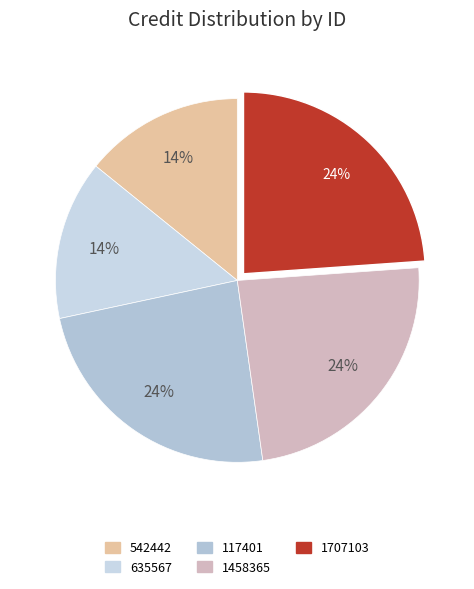

Which has a higher value, 1458365 or 635567?

1458365